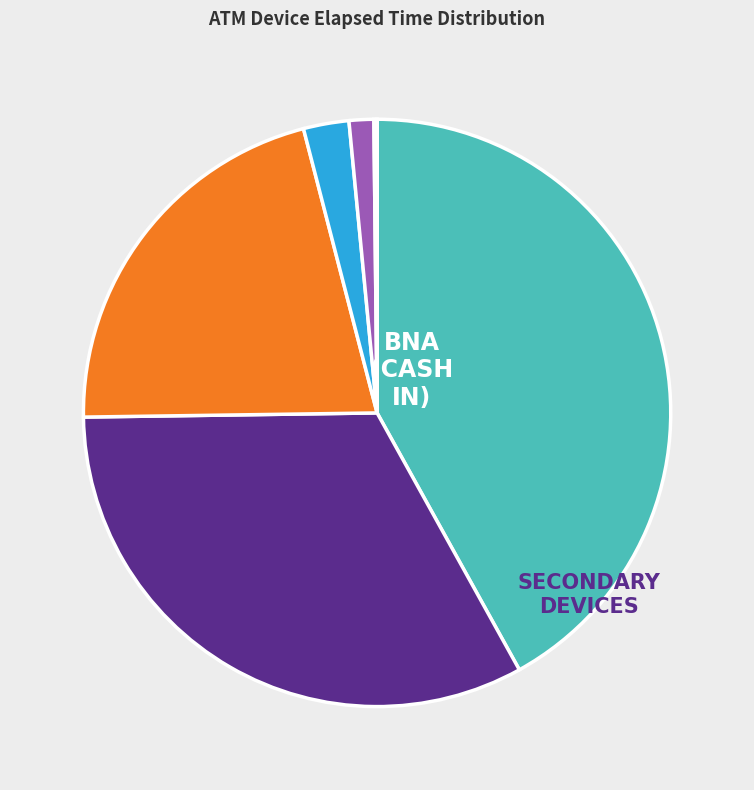

Does any single category account for the majority?

No